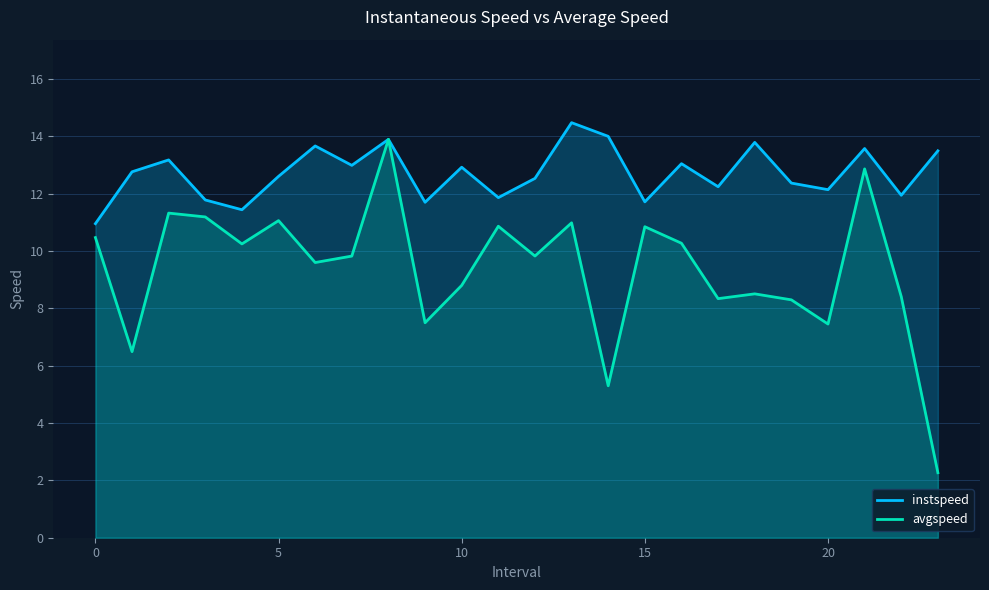

True or false: instspeed has a value of 5.1 at 9.

False